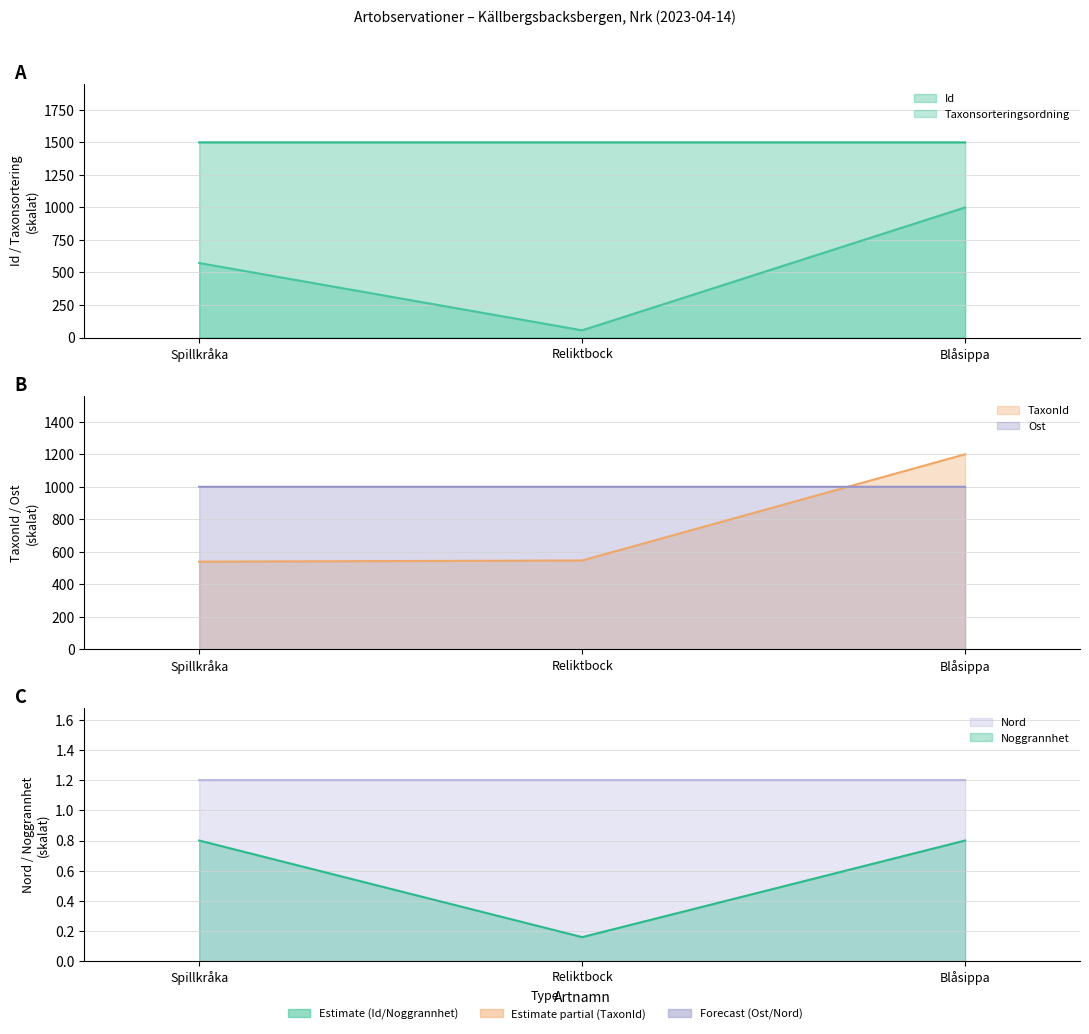

What are all the series names shown in the legend?

Id, Taxonsorteringsordning, TaxonId, Ost, Nord, Noggrannhet